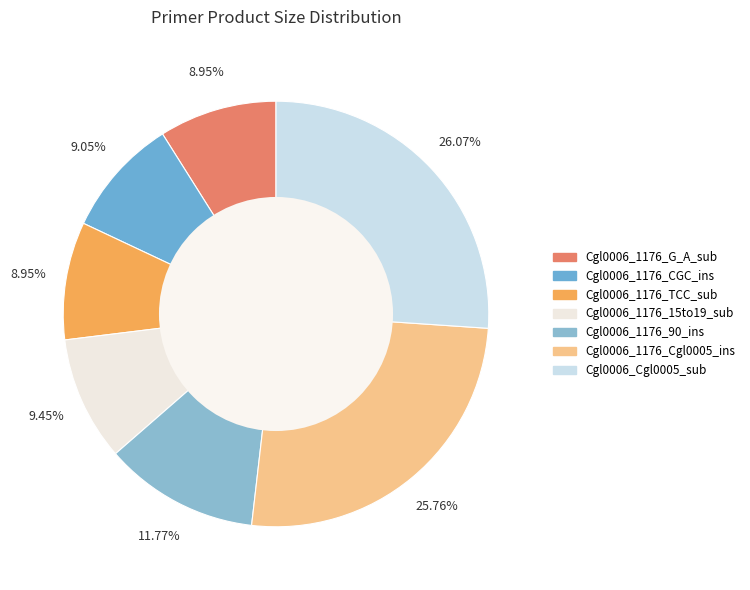

Approximately how many times larger is the value at Cgl0006_Cgl0005_sub compared to Cgl0006_1176_TCC_sub?

2.9